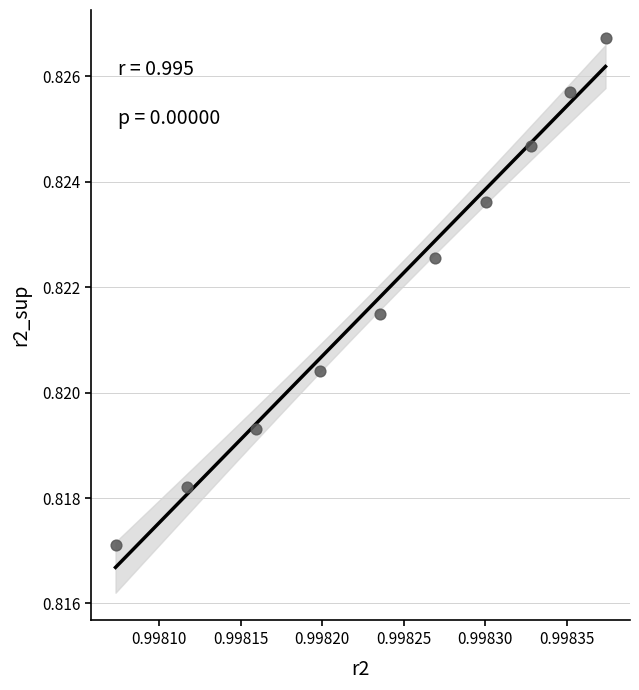

What is the average X value?

1.0